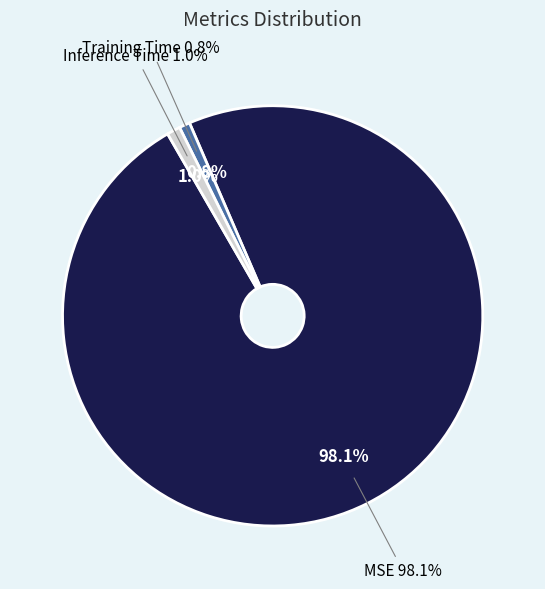

Is it true that Inference Time is 1% of the pie?

True